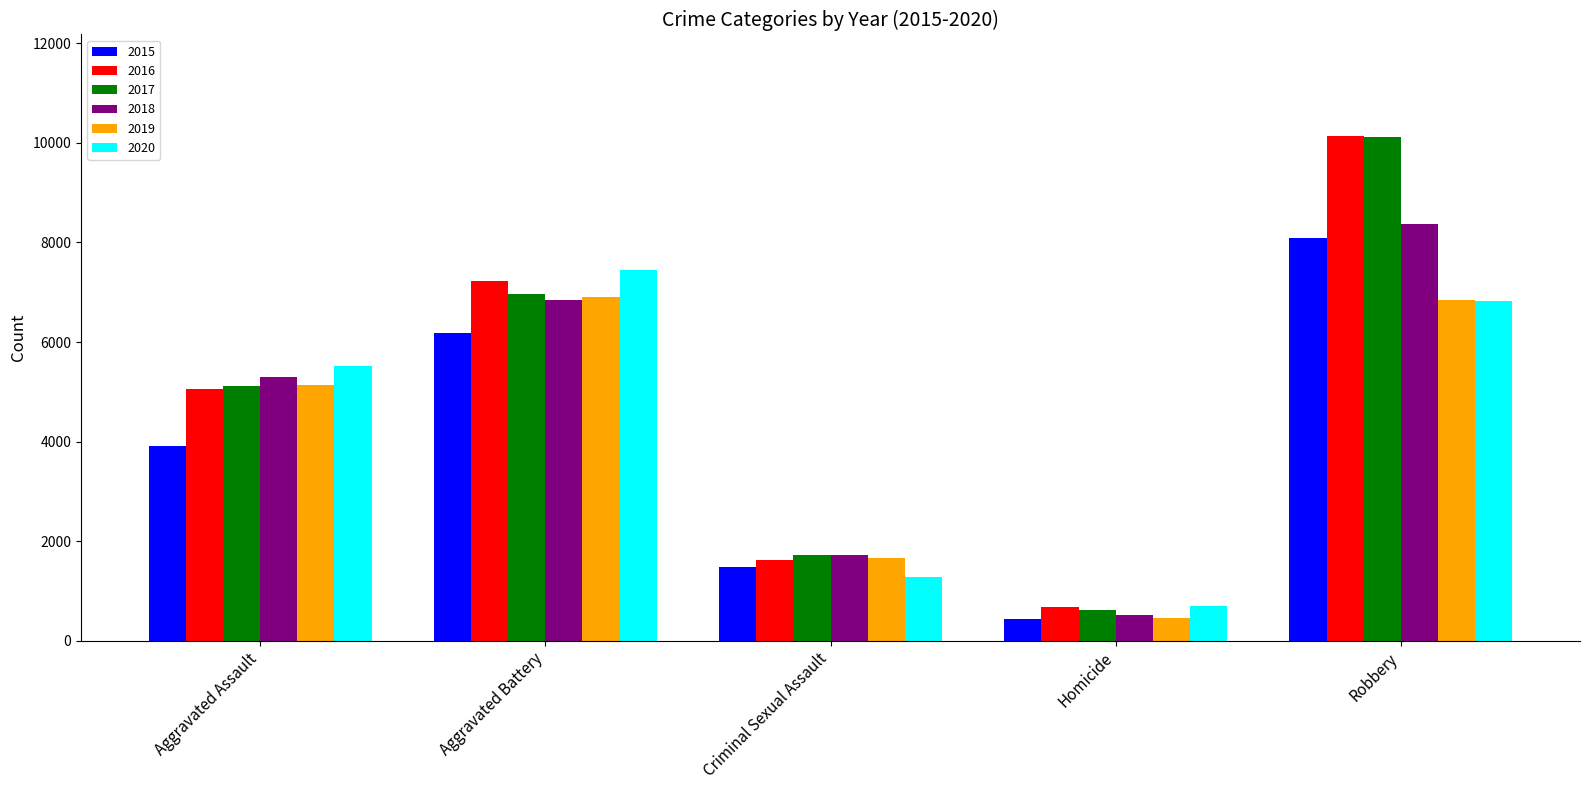

Is the value of 2016 at Aggravated Battery greater than the value of 2017 at Robbery?

No